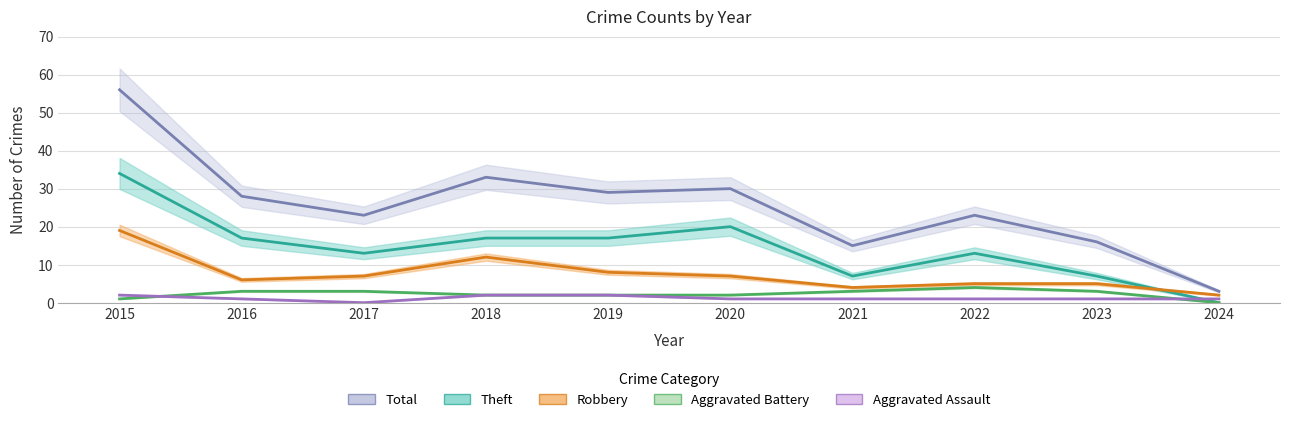

Is it true that Theft equals 6 at 2019?

False